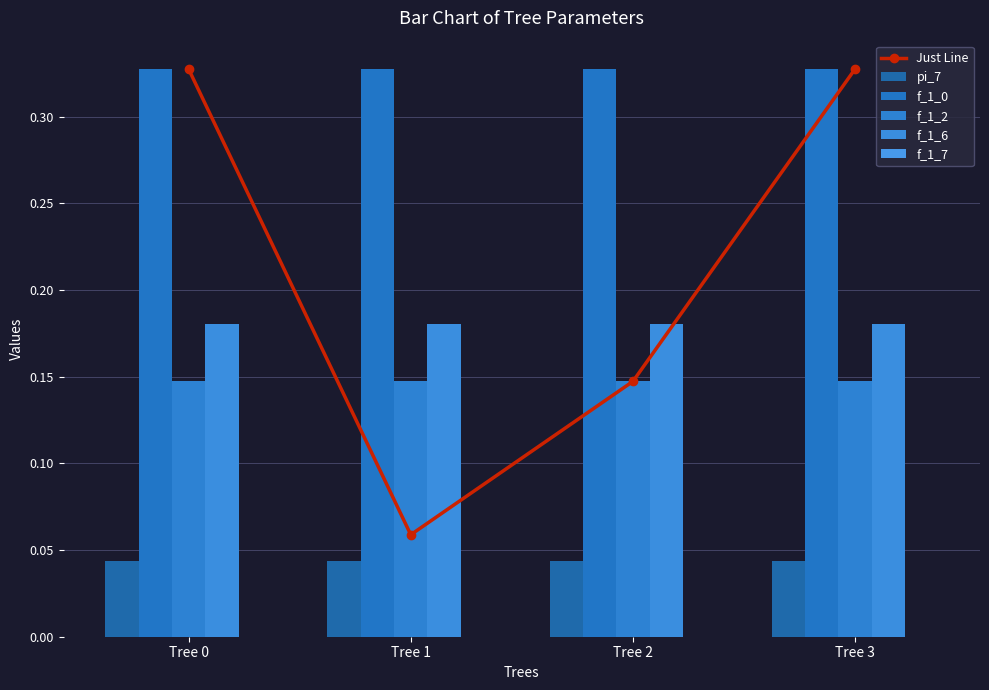

Reading left to right, transcribe all the data shown in this chart.

Just Line: 0.3	0.1	0.1	0.3
pi_7: 0.0	0.0	0.0	0.0
f_1_0: 0.3	0.3	0.3	0.3
f_1_2: 0.1	0.1	0.1	0.1
f_1_6: 0.2	0.2	0.2	0.2
f_1_7: 0.0	0.0	0.0	0.0